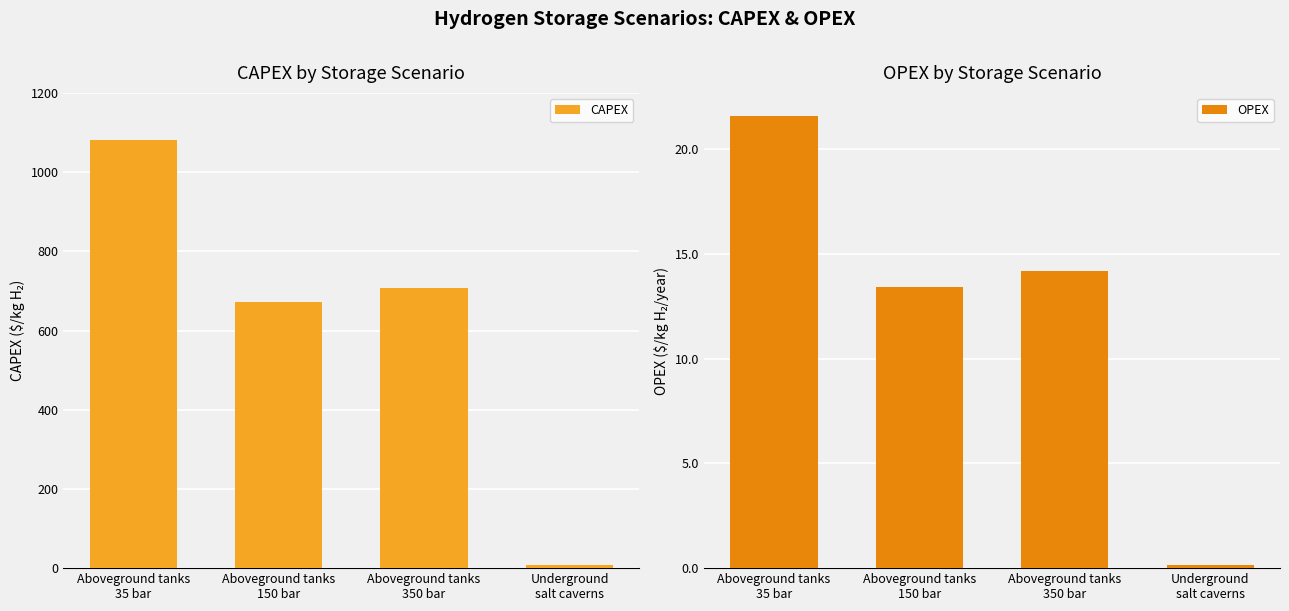

True or false: CAPEX has a value of 954.0 at Aboveground tanks
350 bar.

False